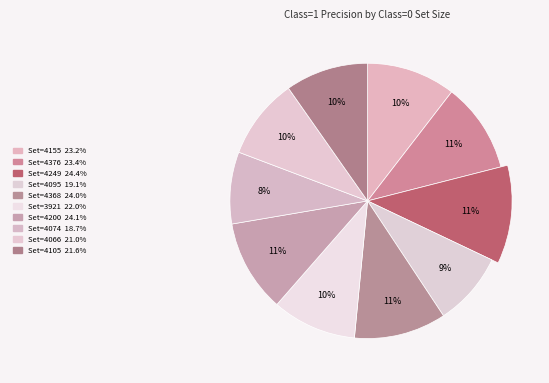

How much of the chart is everything except 3921?

90.1%